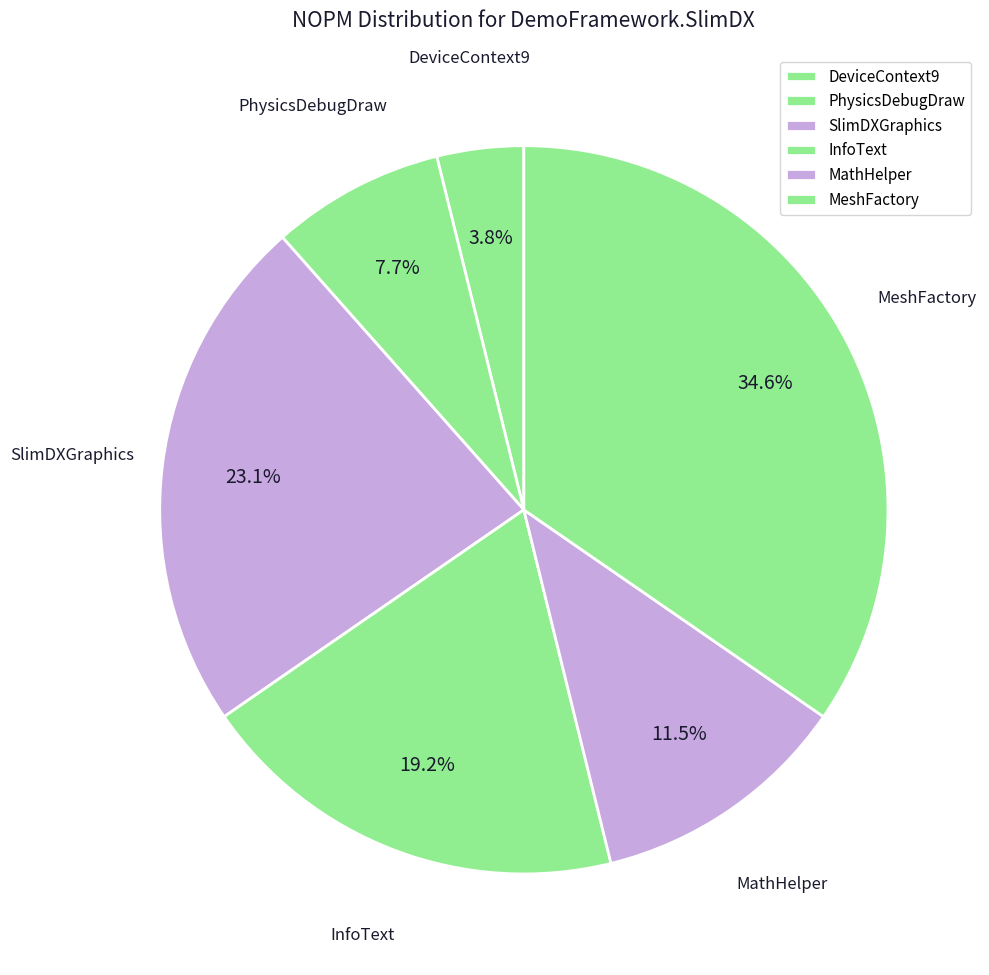

How much of the chart is everything except PhysicsDebugDraw?

92.3%